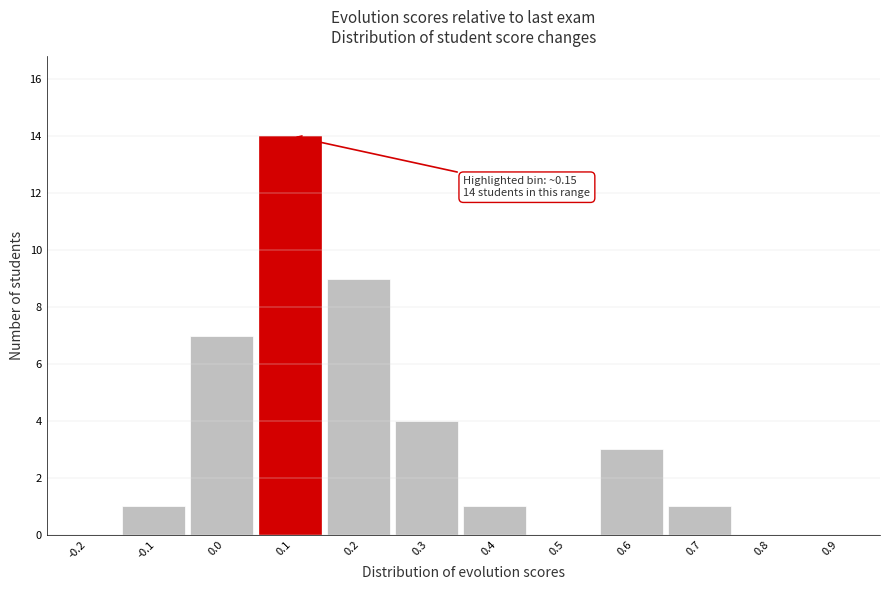

Reading left to right, extract all data points from this chart.

-0.2=0	-0.1=1	0.0=7	0.1=14	0.2=9	0.3=4	0.4=1	0.5=0	0.6=3	0.7=1	0.8=0	0.9=0